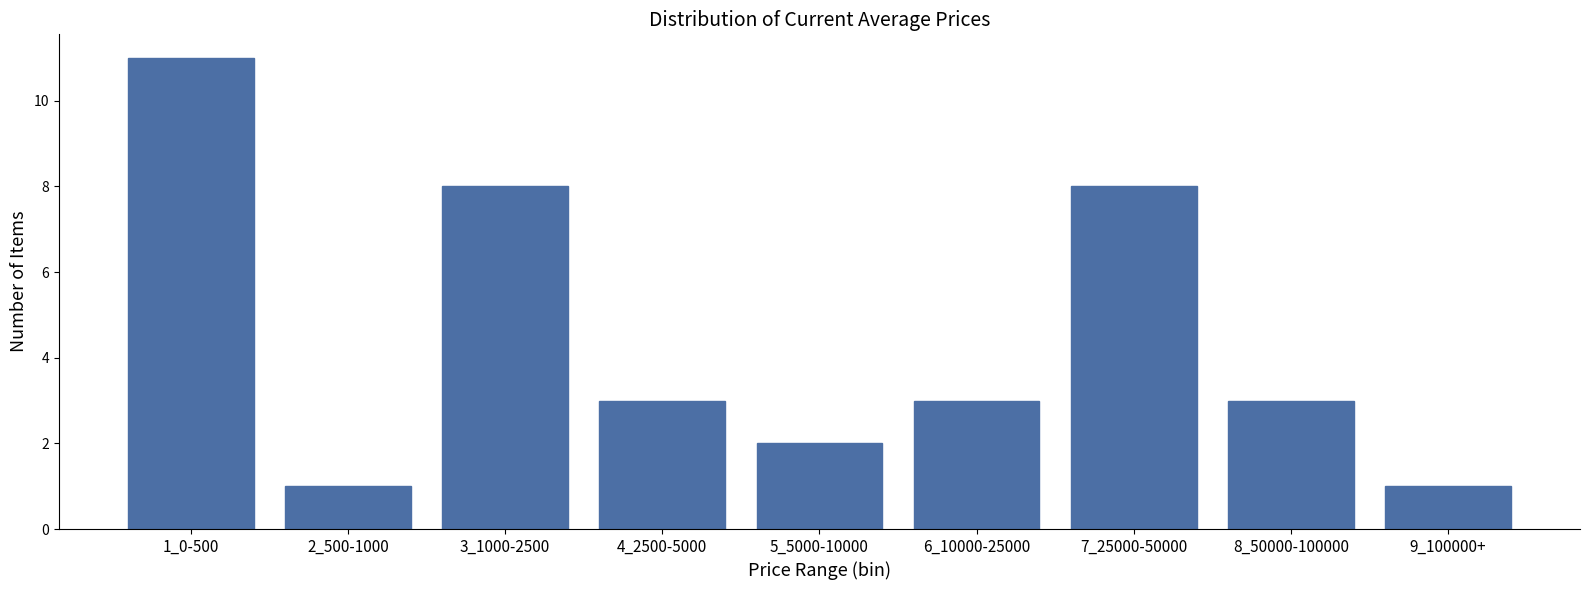

Reading right to left, what are all the values shown in this chart?

1	3	8	3	2	3	8	1	11